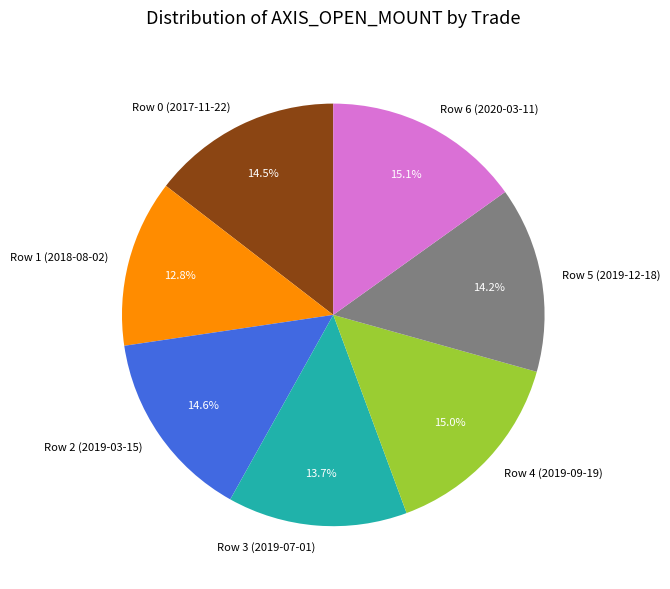

True or false: Row 2 (2019-03-15) accounts for 28% of the total.

False